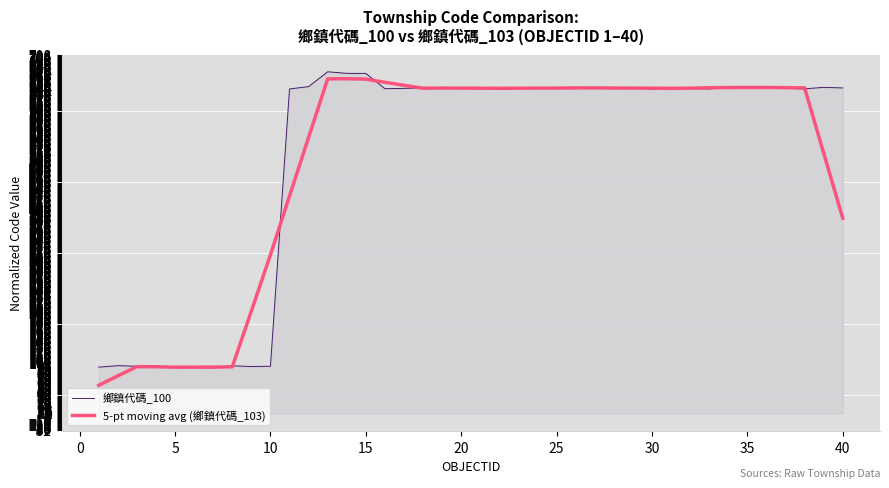

What is the lowest value of the 5-pt moving avg (鄉鎮代碼_103) series?

56.1